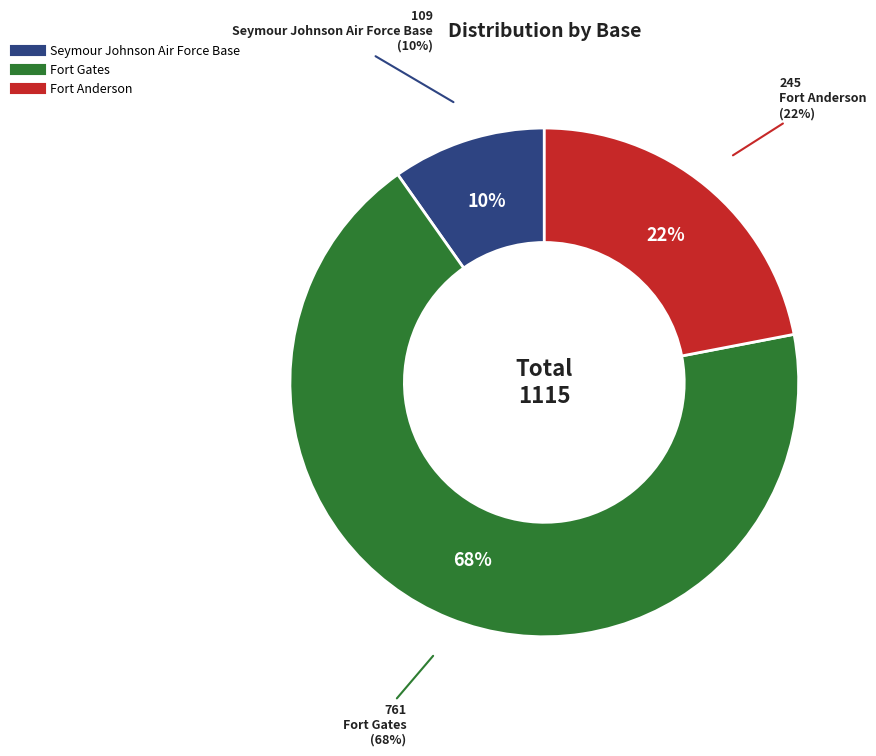

Rank the categories by value from highest to lowest.

Fort Gates, Fort Anderson, Seymour Johnson Air Force Base